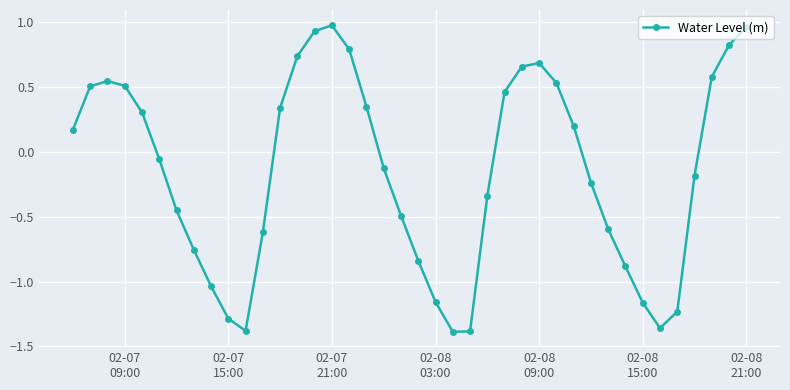

How many data points are less than 0?

21